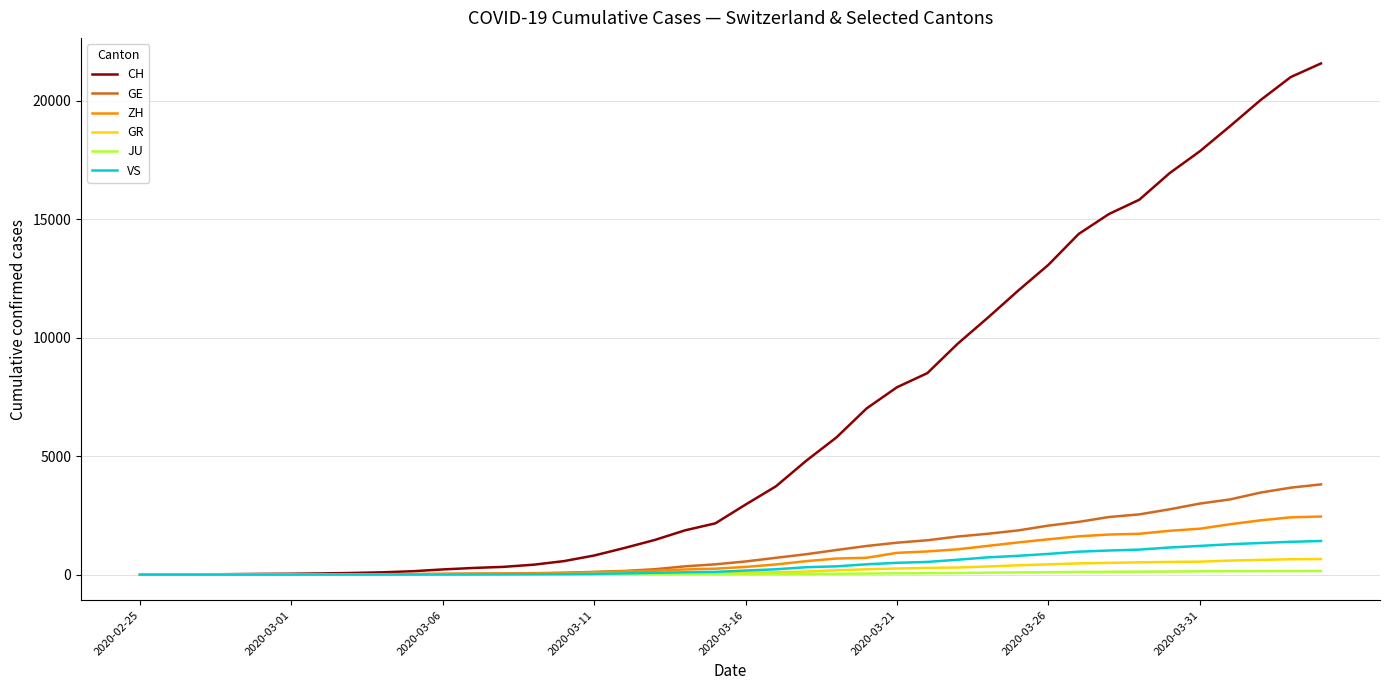

What is the average value of the GR series?

206